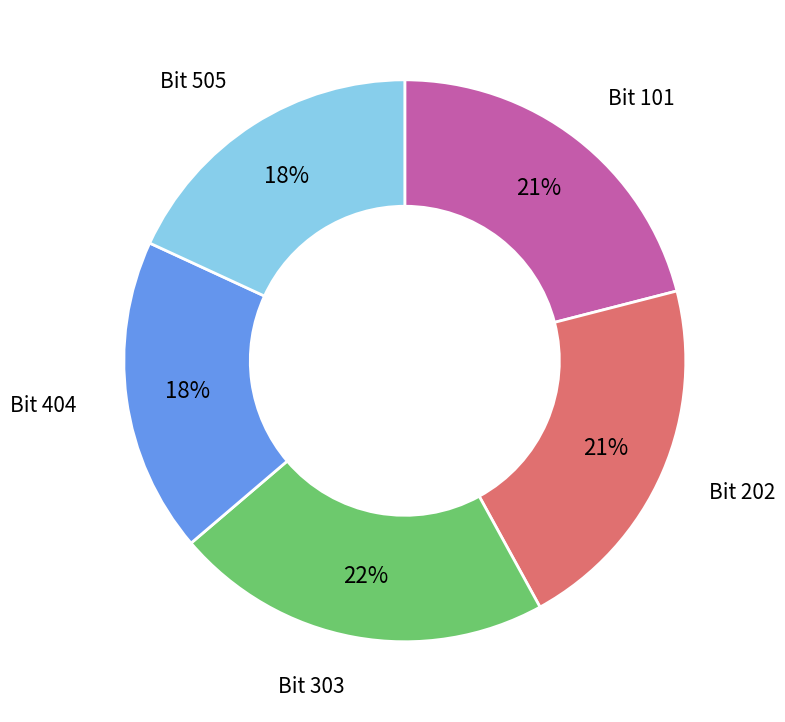

To the nearest percent, what is the average slice percentage?

20%